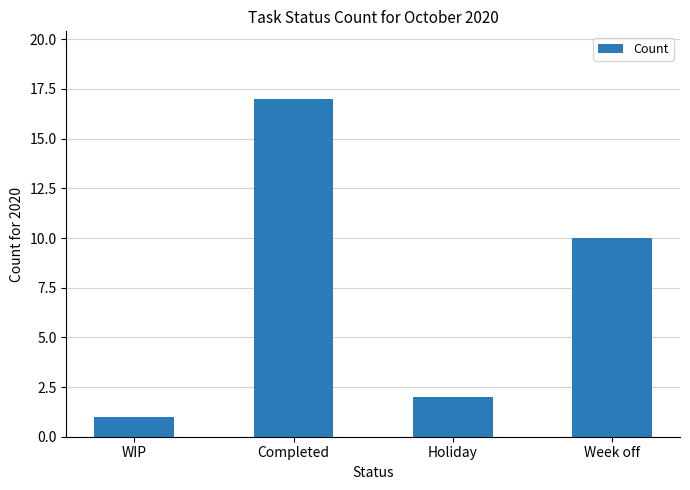

List the labels in order of value, largest first.

Completed, Week off, Holiday, WIP